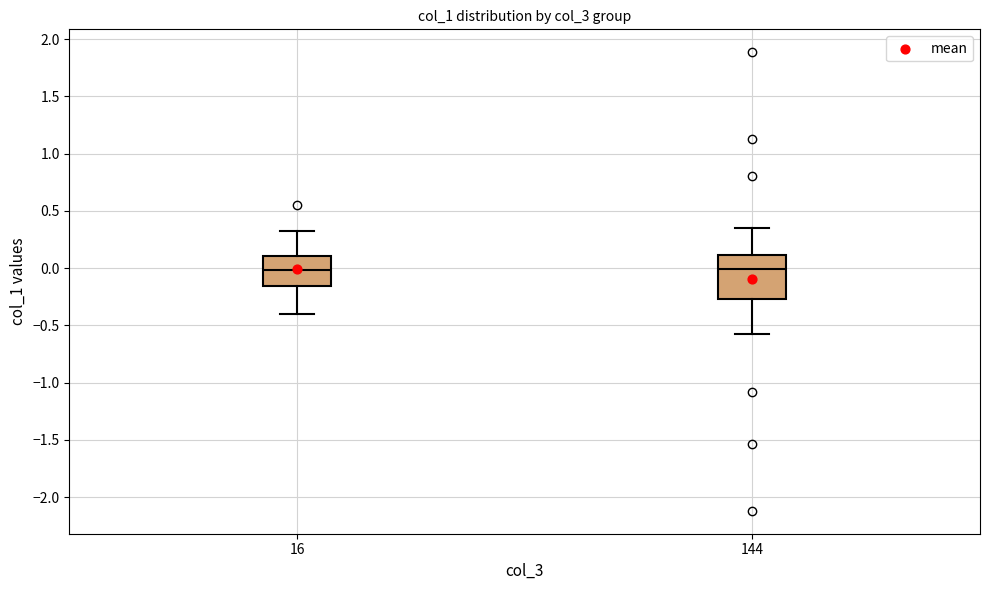

Comparing the boxes themselves (not the whiskers), which one is the tallest?

144